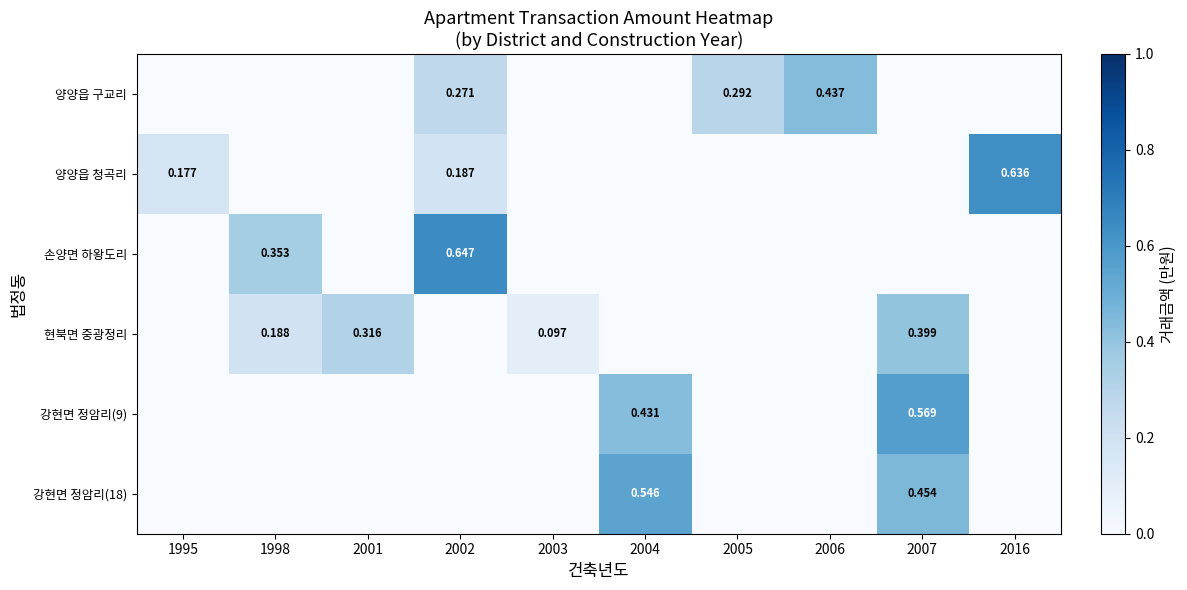

The 손양면 하왕도리 series shows -0.4 at 2001. True or false?

False